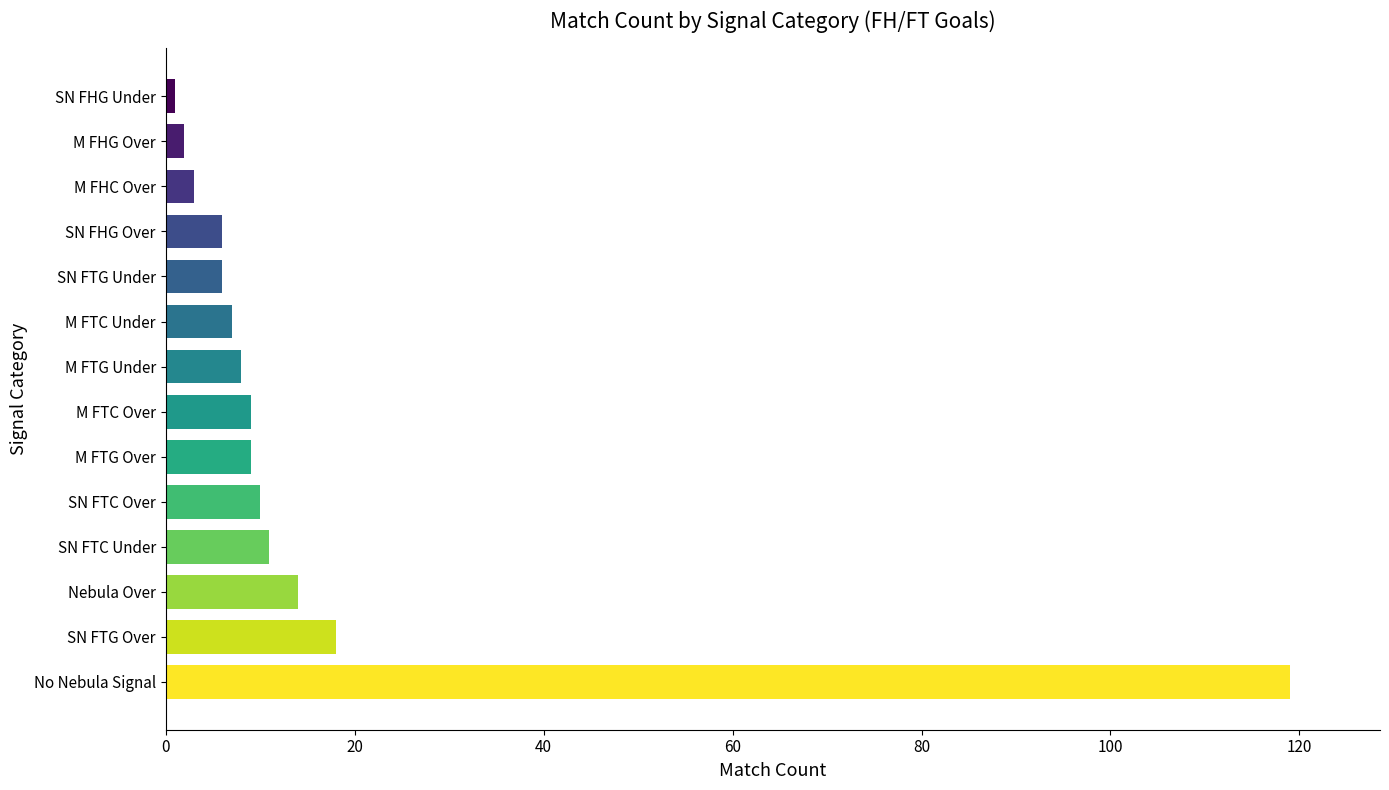

Is it true that the value at M FTG Over is 9?

True